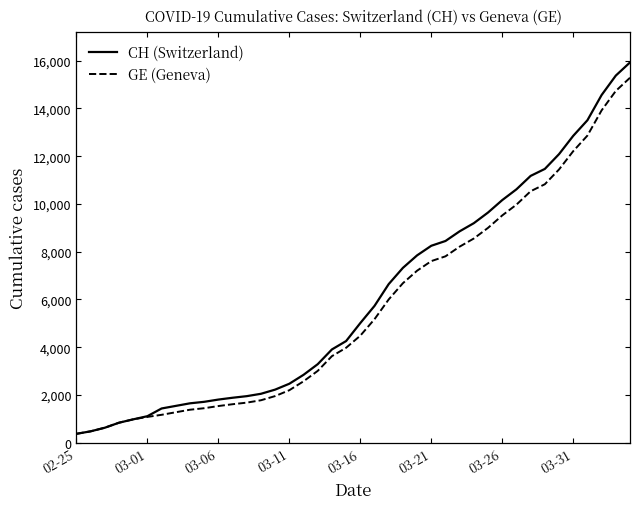

Which series has the largest range (max minus min)?

CH (Switzerland)